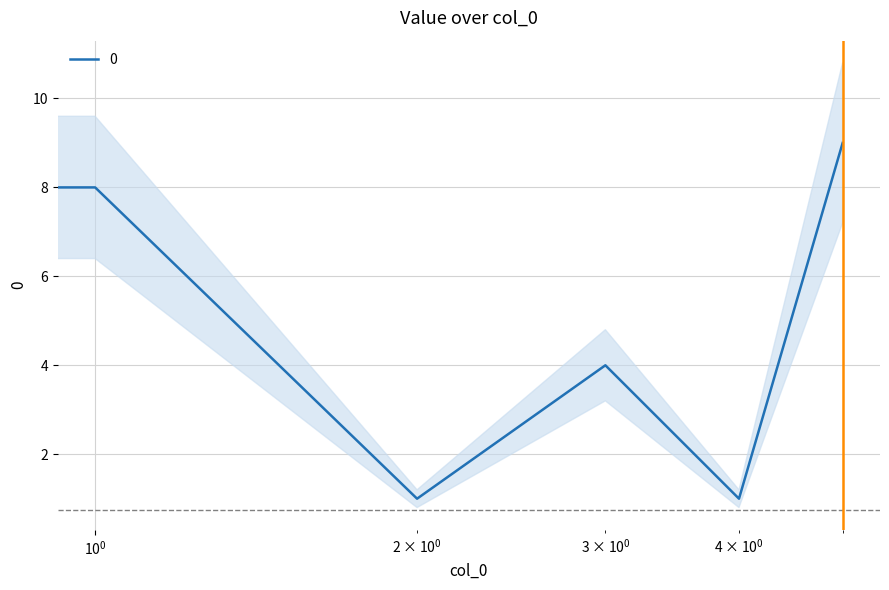

What is the change in value from 0 to 3?

+2